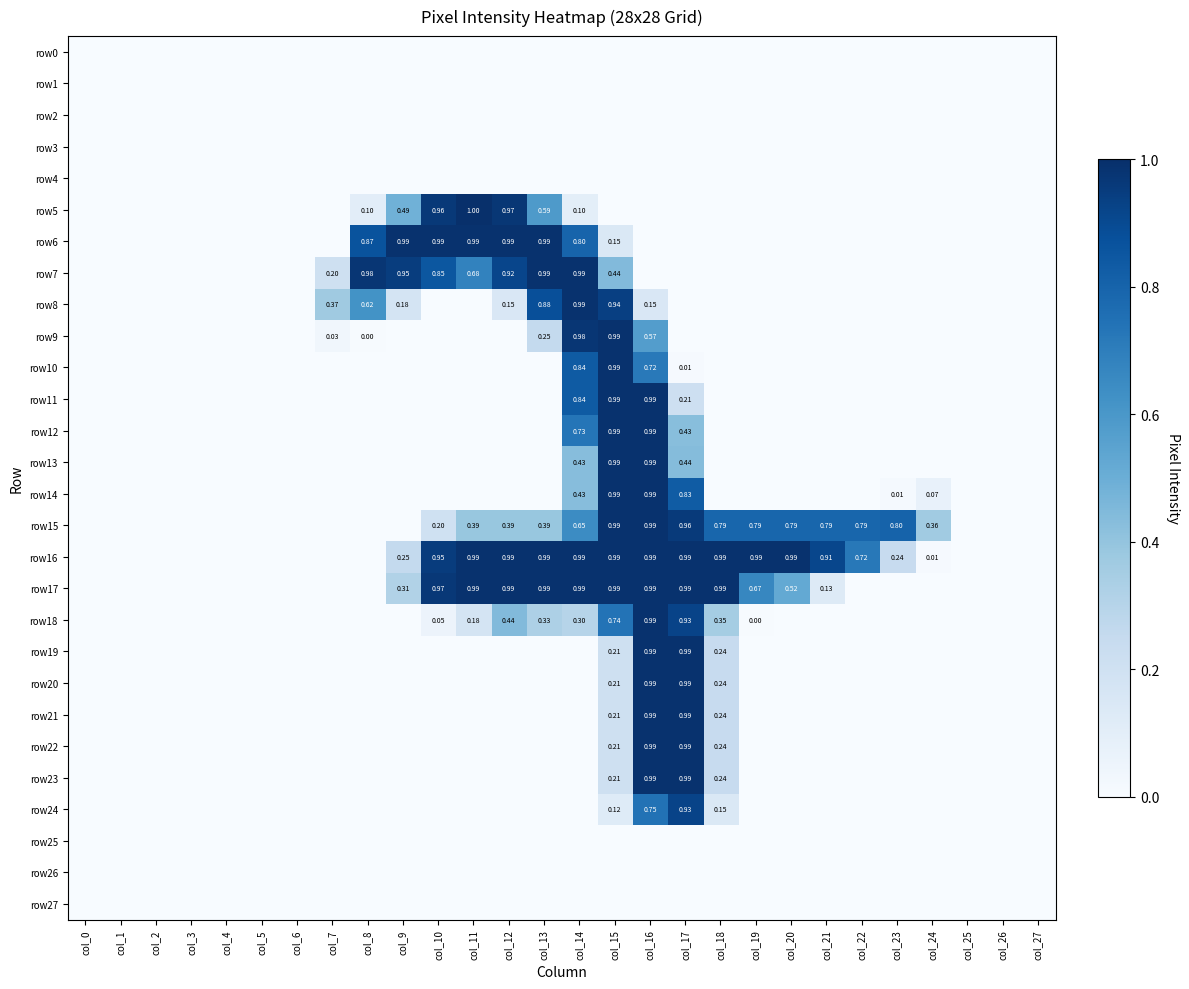

Count the number of data series in this chart.

28